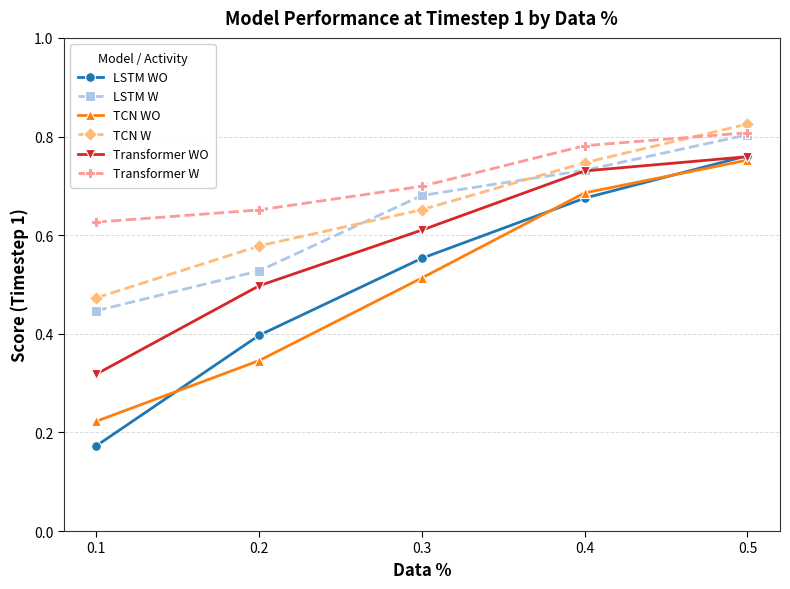

Which series changed the most between 0.2 and 0.4?

TCN WO